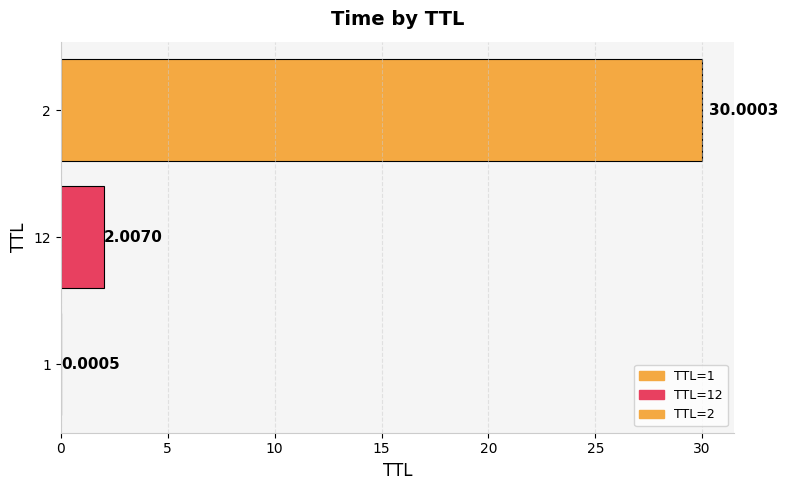

What is the change in value from 12 to 2?

+28.0